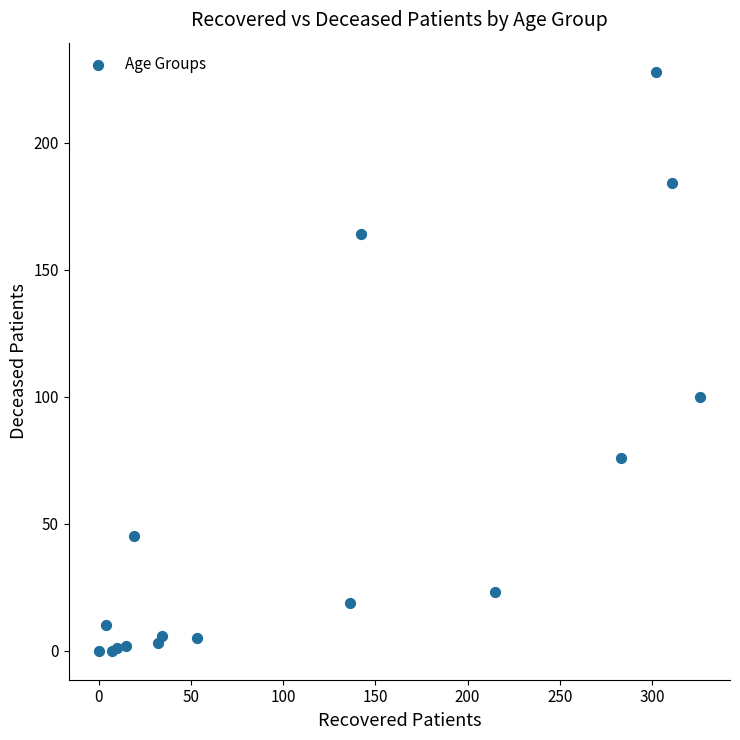

What Y value in the scatter plot is closest to 114?

100